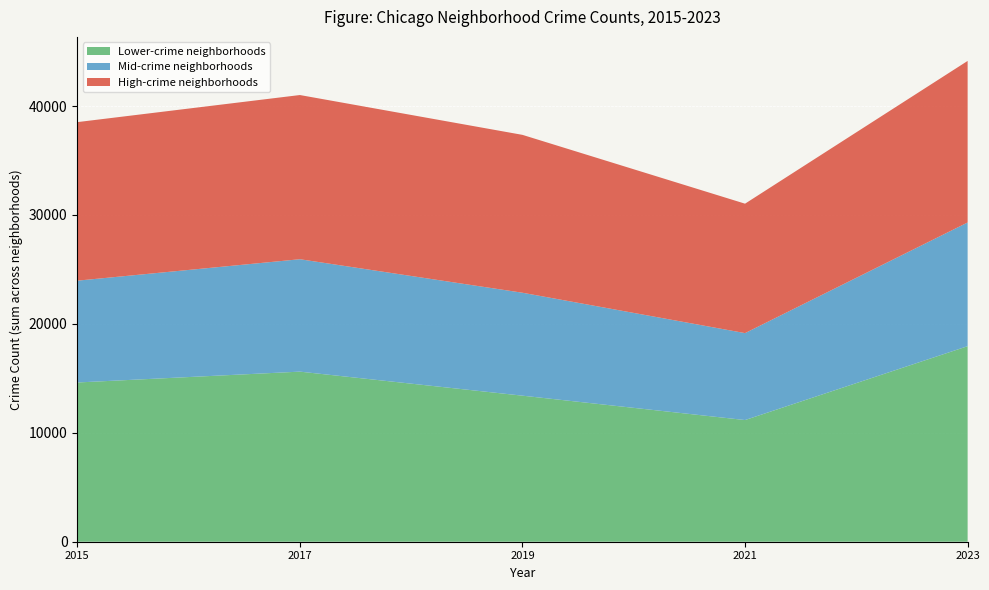

At which label does Lower-crime neighborhoods reach its minimum?

2021